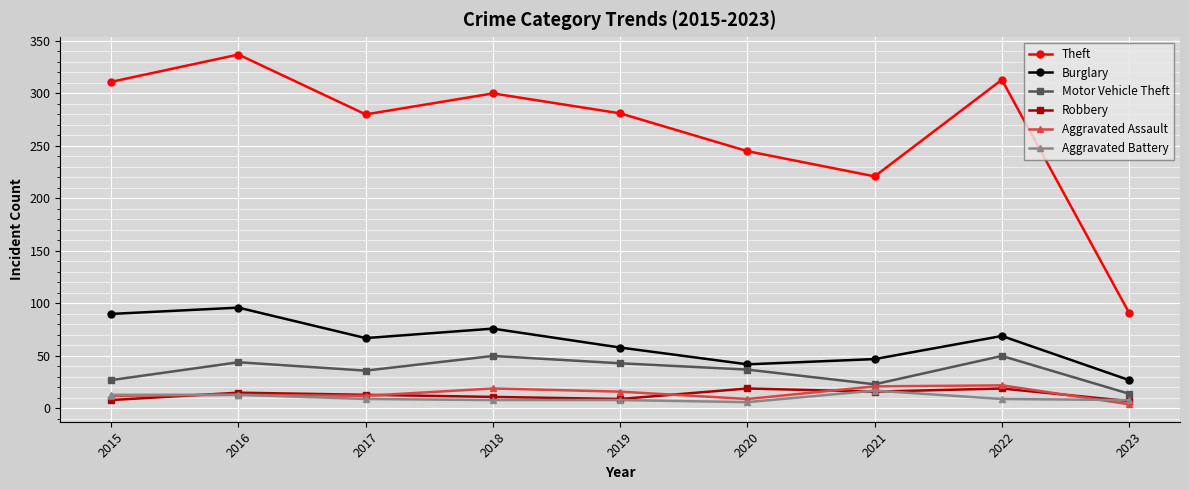

Count the number of data series in this chart.

6